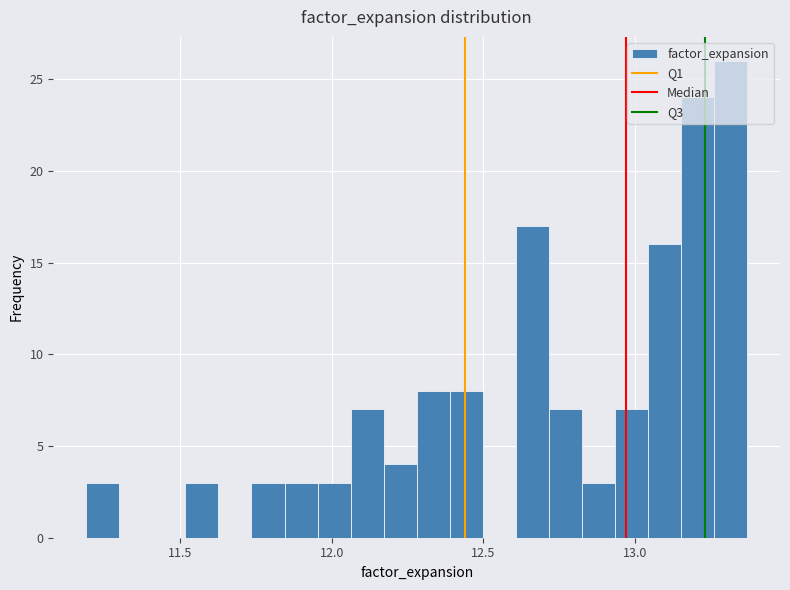

Read against the x-axis, roughly where is the centre of the tallest bar?

13.30